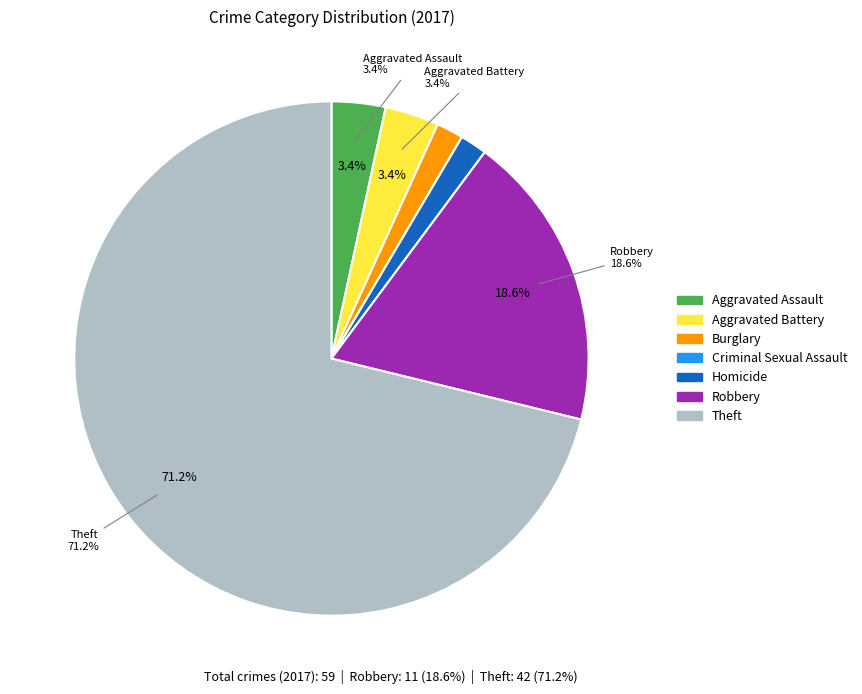

What portion of the pie excludes Criminal Sexual Assault?

100.0%